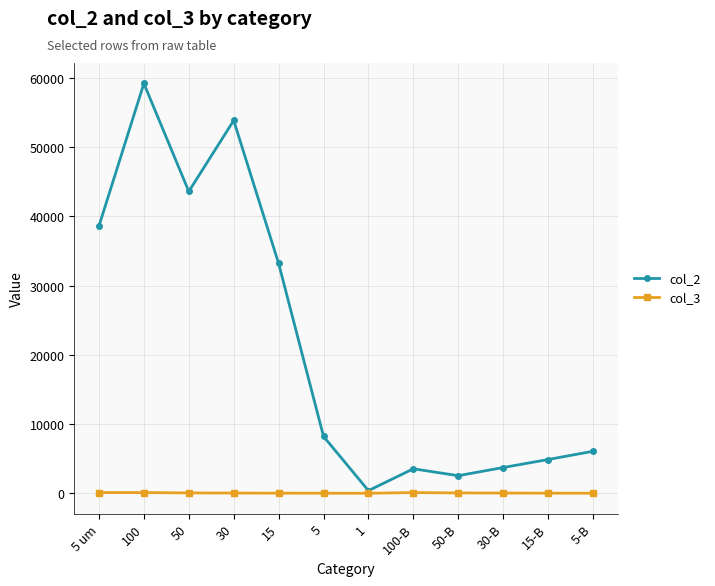

What position from the left is 100?

2